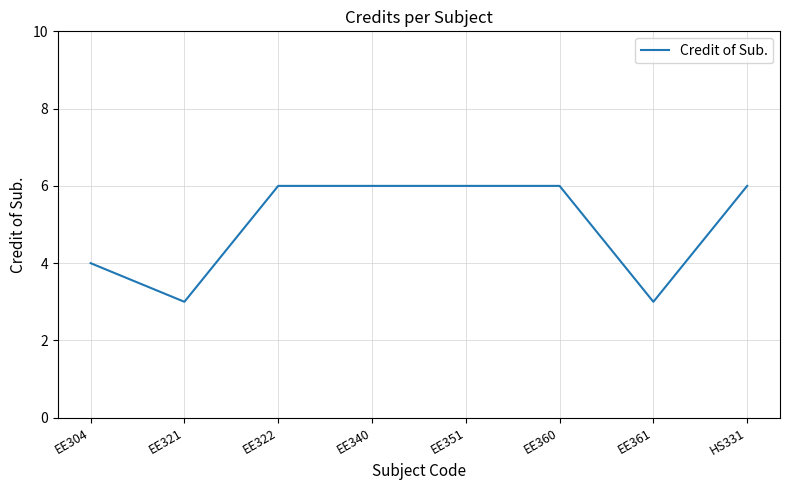

What position from the right is EE340?

5